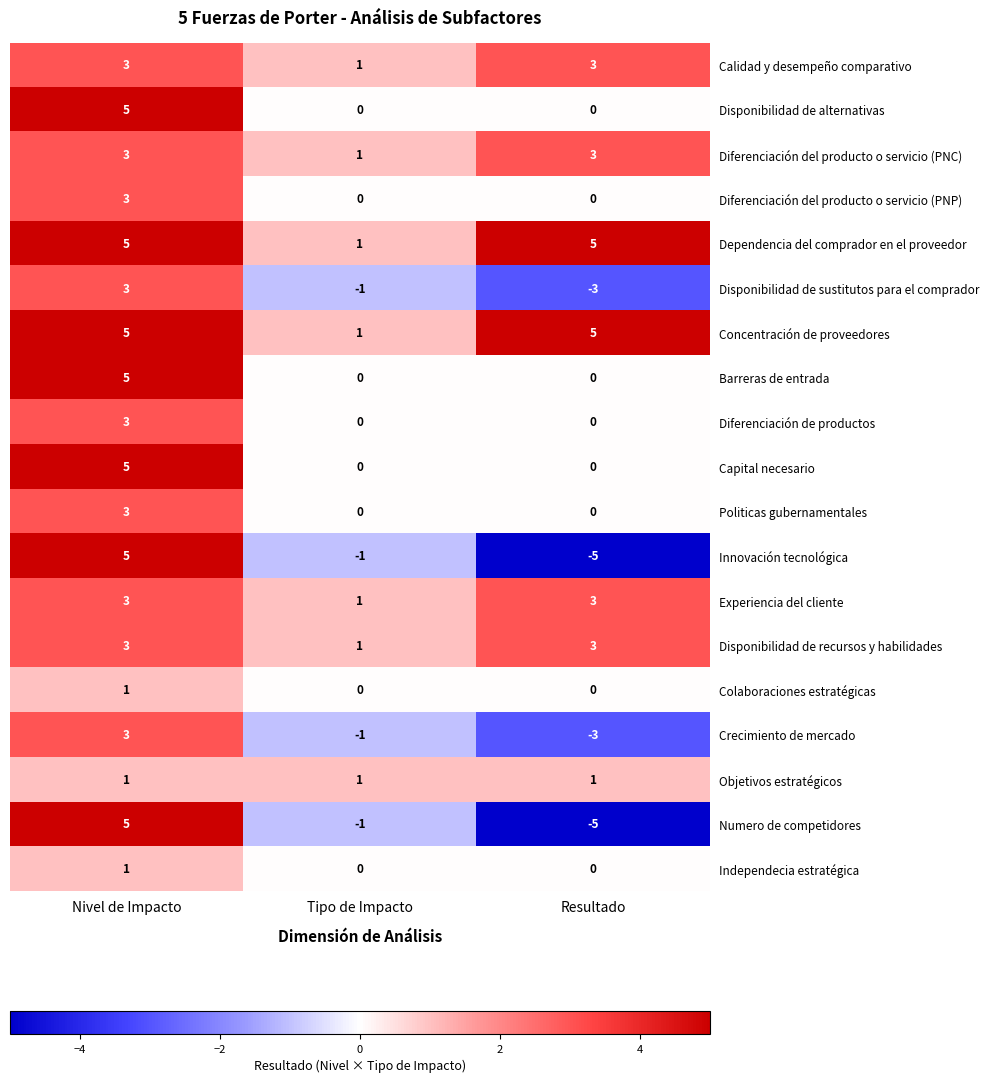

What is the spread (max minus min) of values at Tipo de Impacto?

2